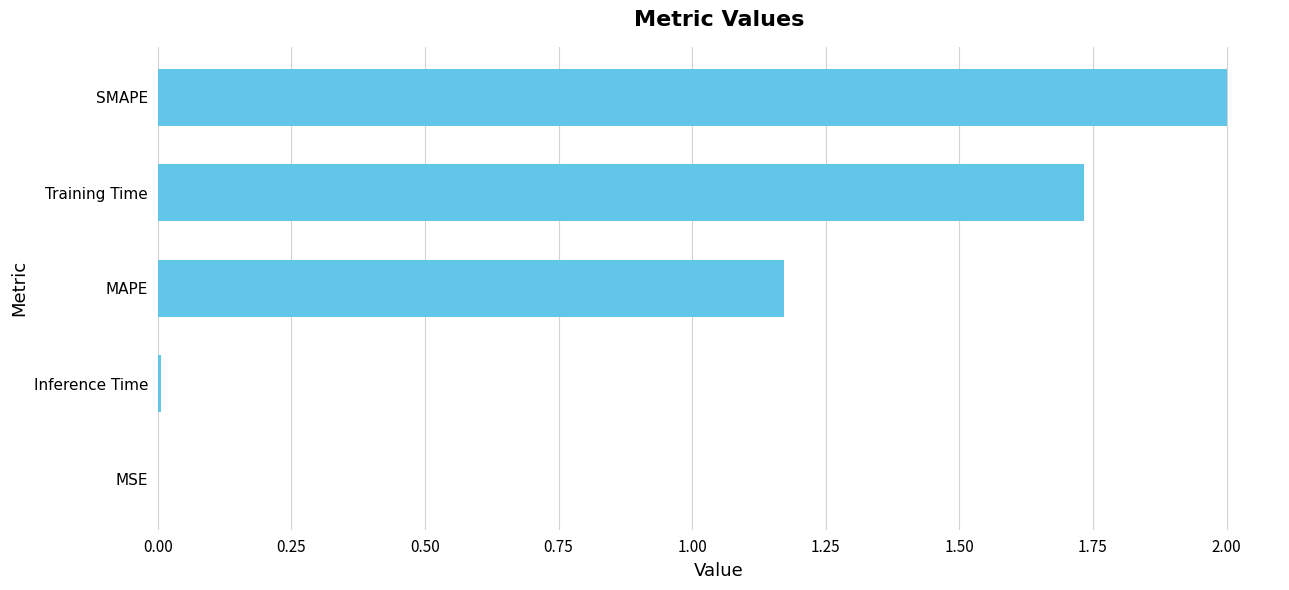

What is the change in value from Training Time to SMAPE?

+0.3